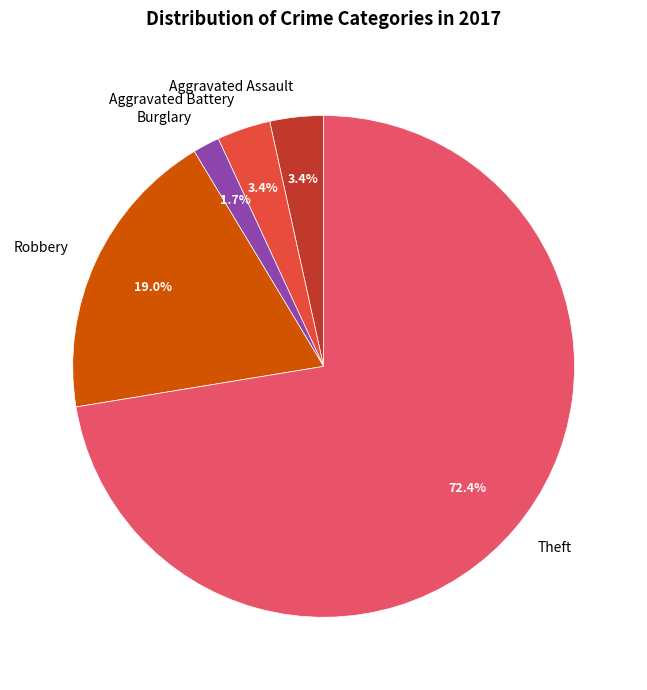

Which category has the biggest portion of the pie?

Theft